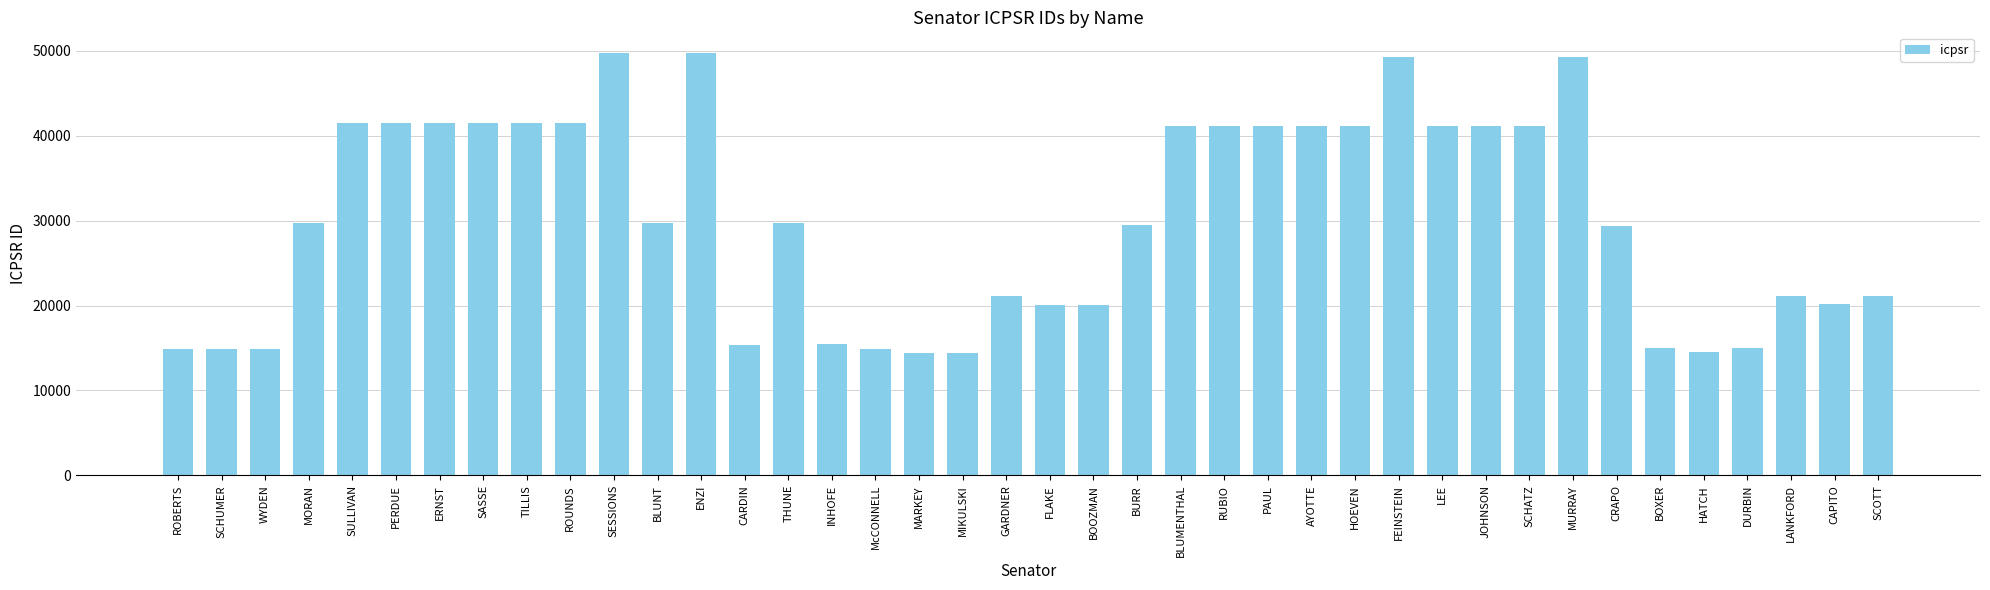

The chart shows a value of 14440 at MIKULSKI. True or false?

True